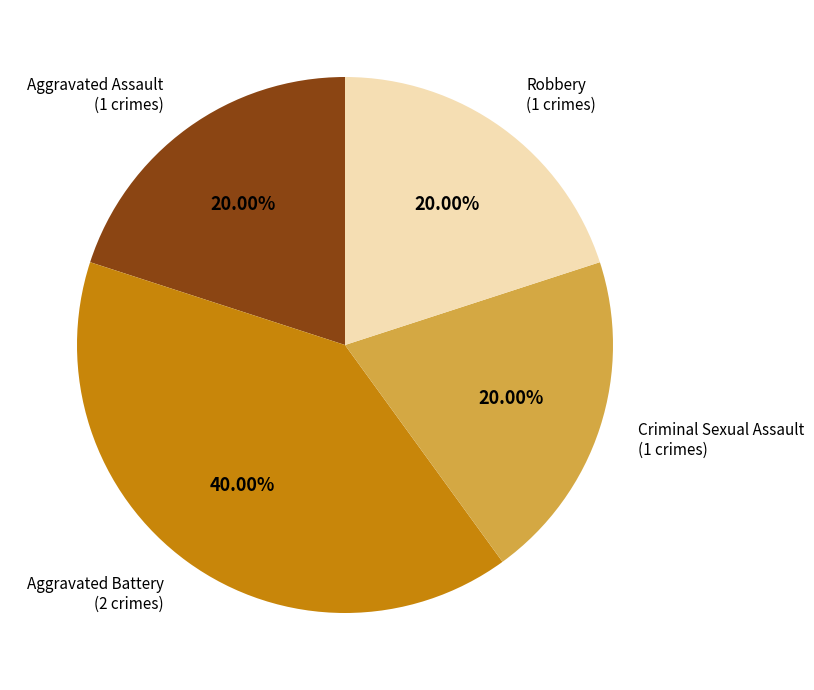

To the nearest percent, what is the difference between the largest and smallest slice percentages?

20%